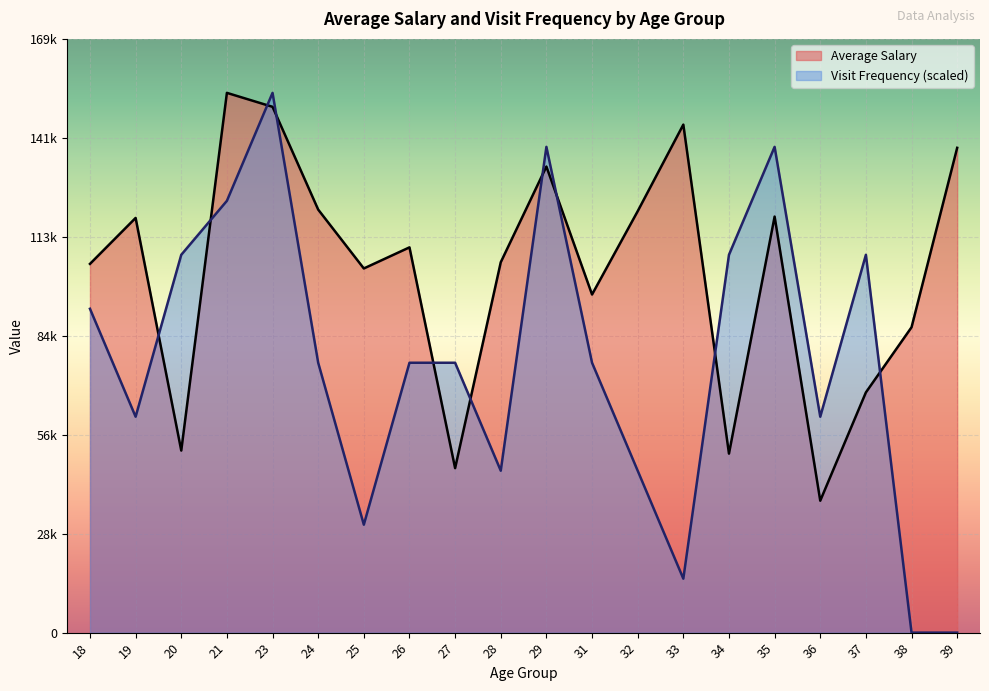

How many data points in Average Salary are above 109990?

10